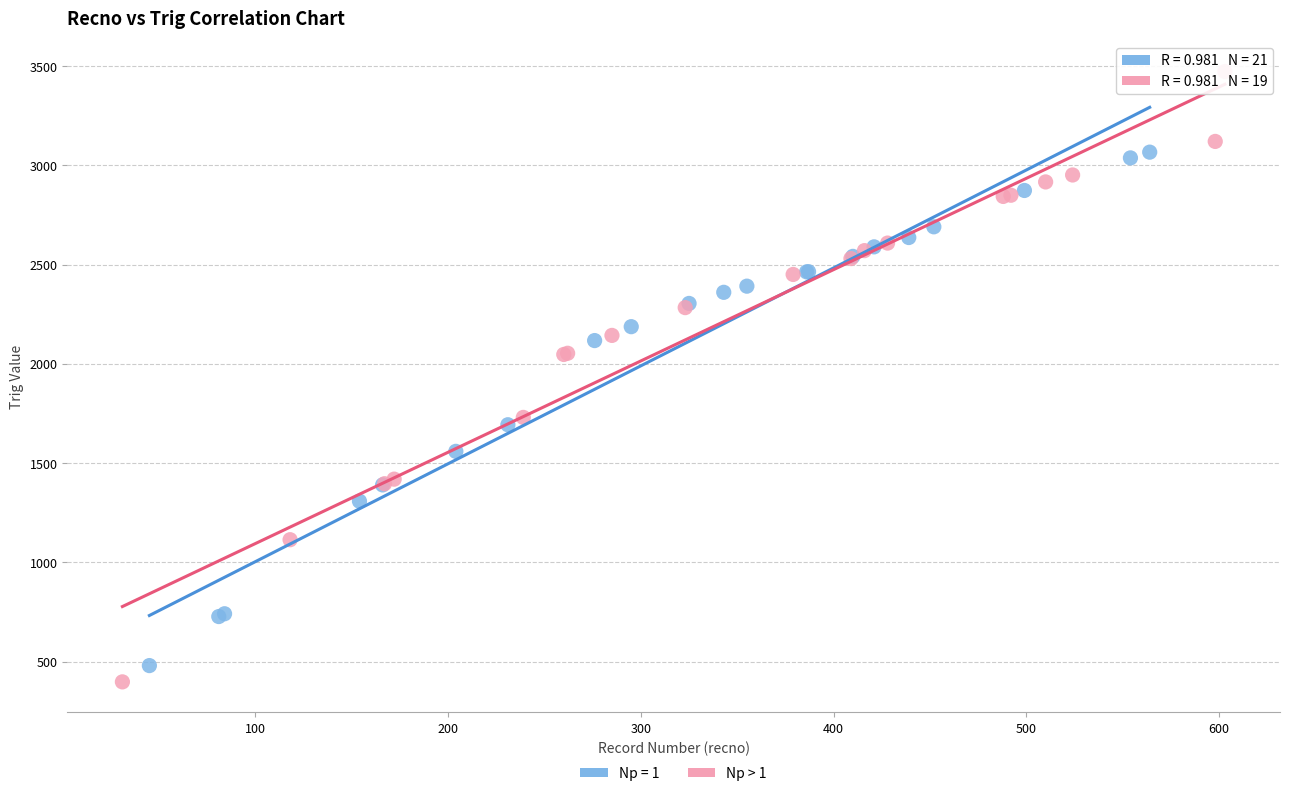

Which series has the largest Y range (max minus min)?

Np > 1